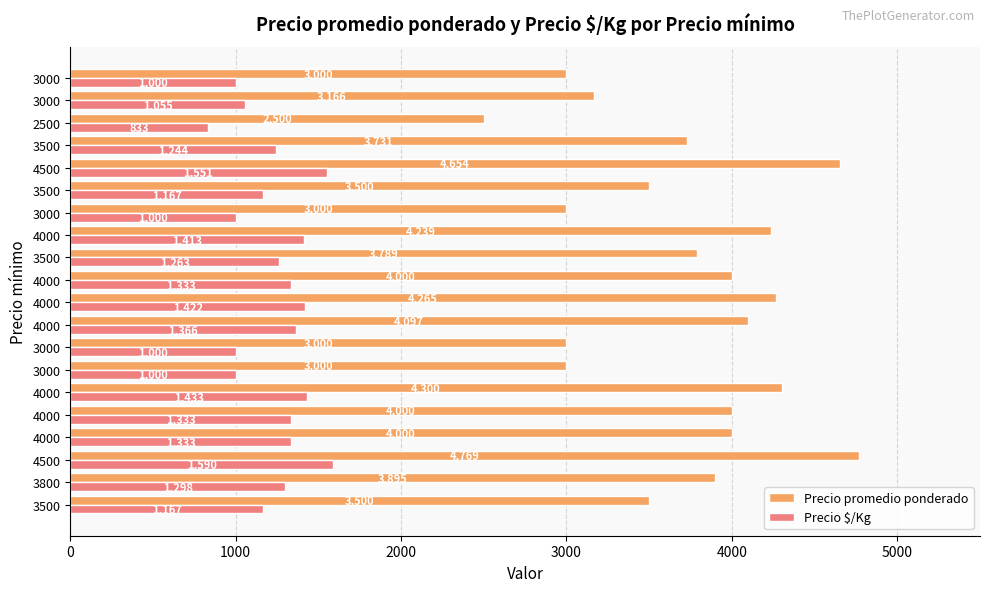

Count the number of data series in this chart.

2